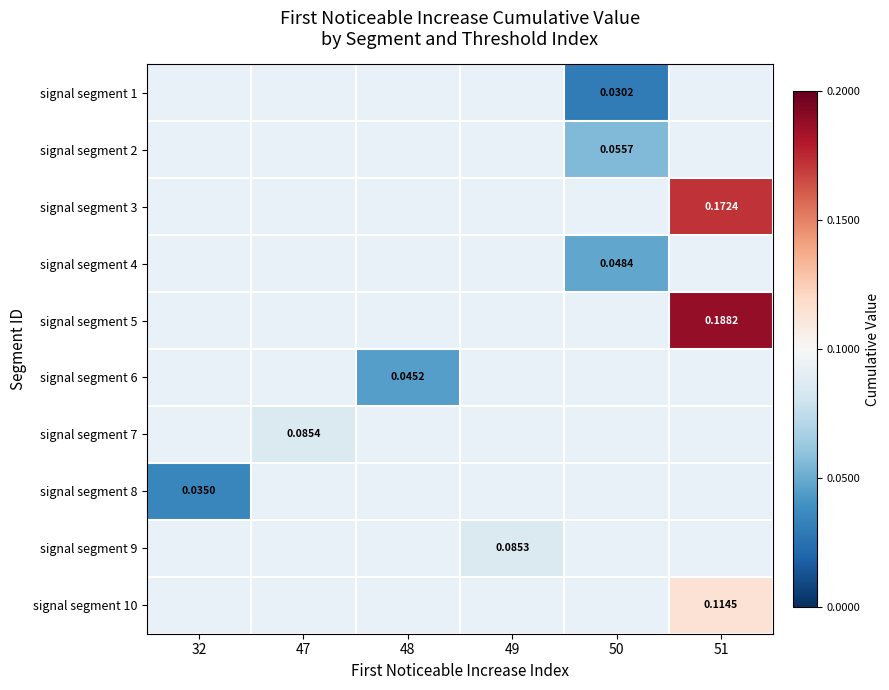

Which label corresponds to the largest value in the chart?

51